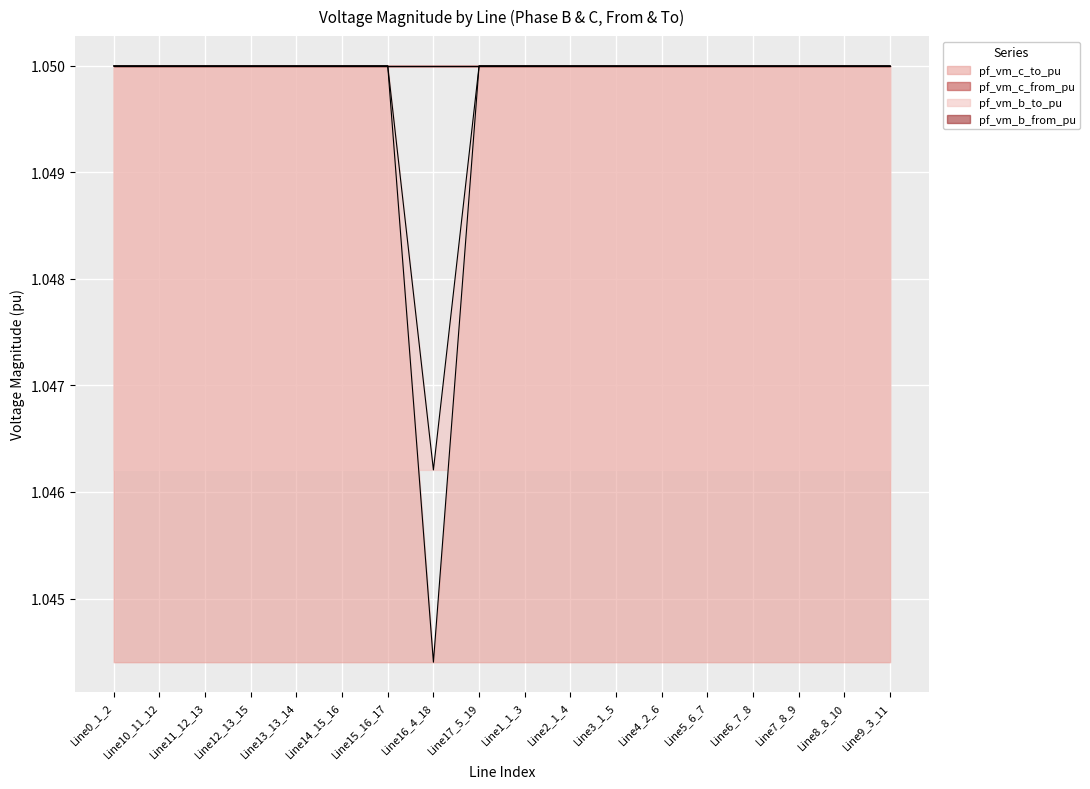

True or false: pf_vm_c_to_pu and pf_vm_b_to_pu cross at least once.

False